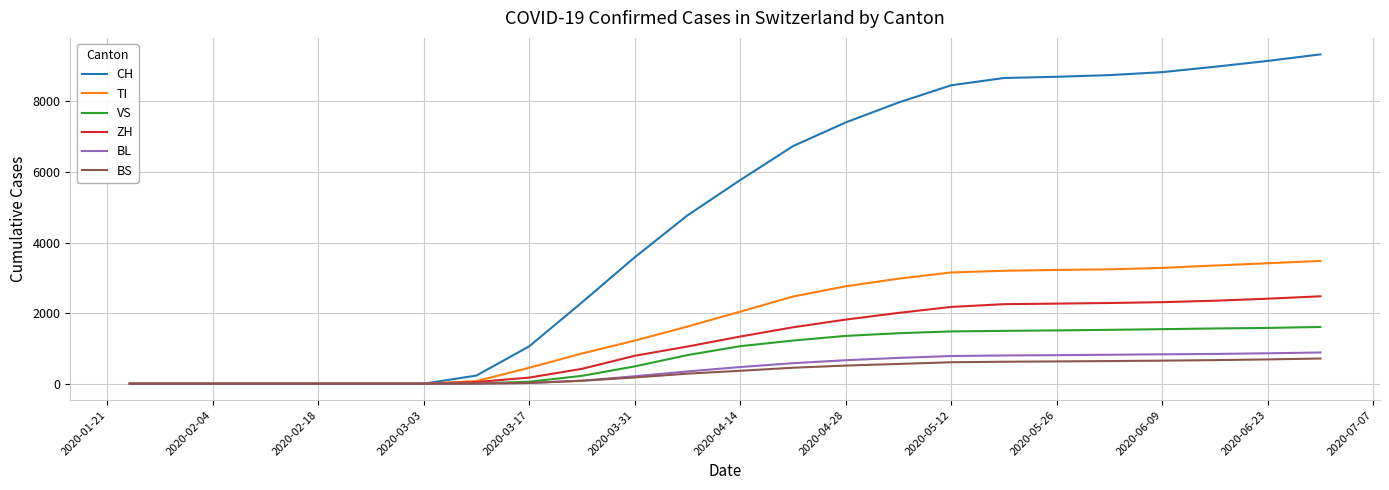

Which series has the largest range (max minus min)?

CH